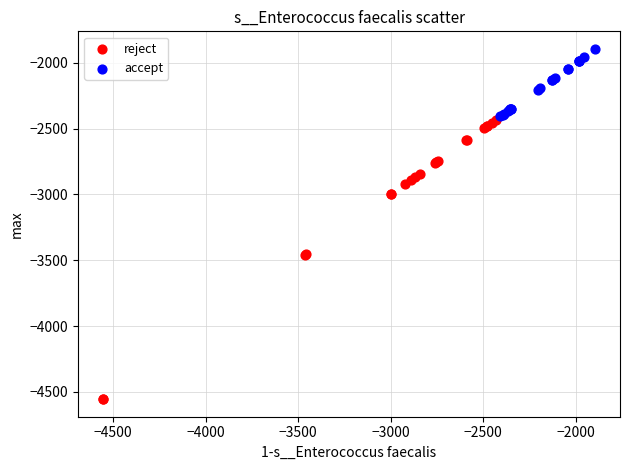

Which series has the widest spread of Y values?

reject